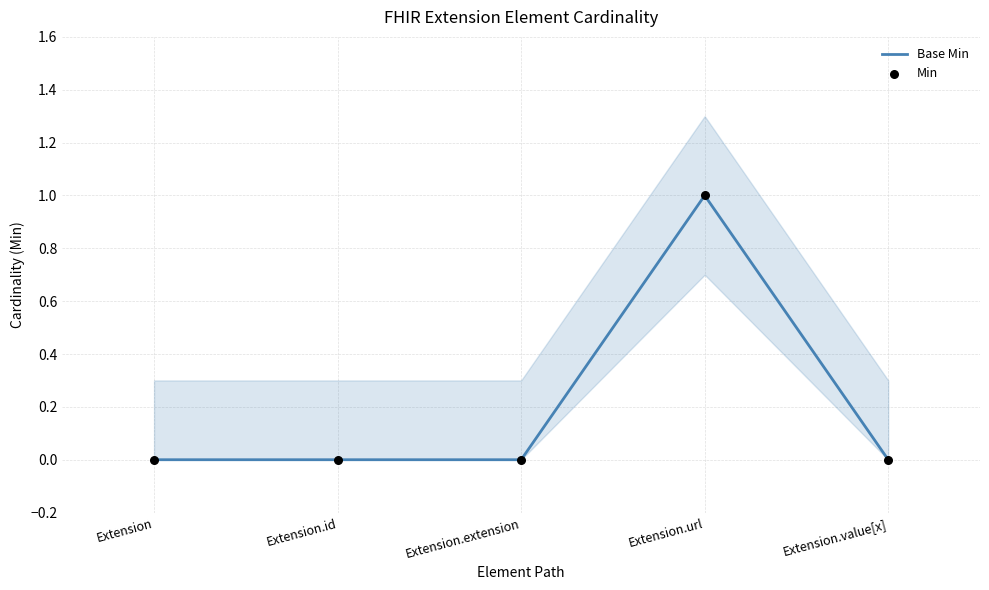

What are all the series names shown in the legend?

Base Min, Min